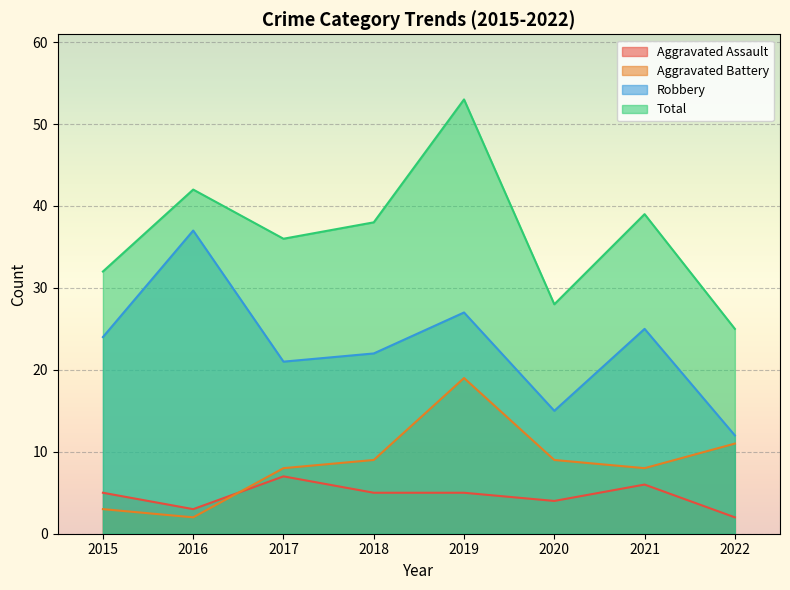

Where do Aggravated Assault and Aggravated Battery first cross each other?

2016 and 2017